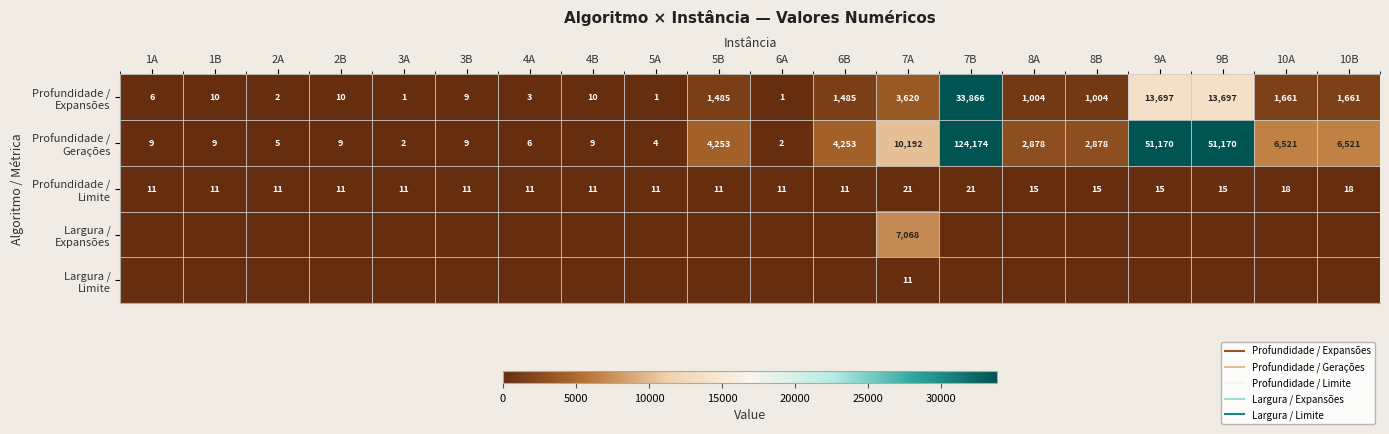

What is the spread (max minus min) of values at 9B?

51170